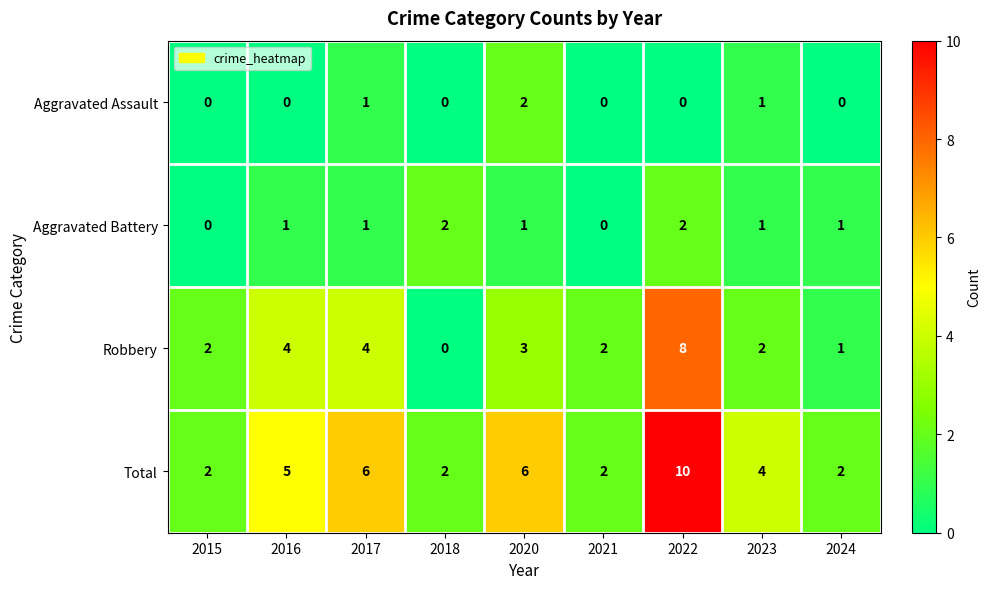

At 2022, list the series in order from largest to smallest.

Total, Robbery, Aggravated Battery, Aggravated Assault